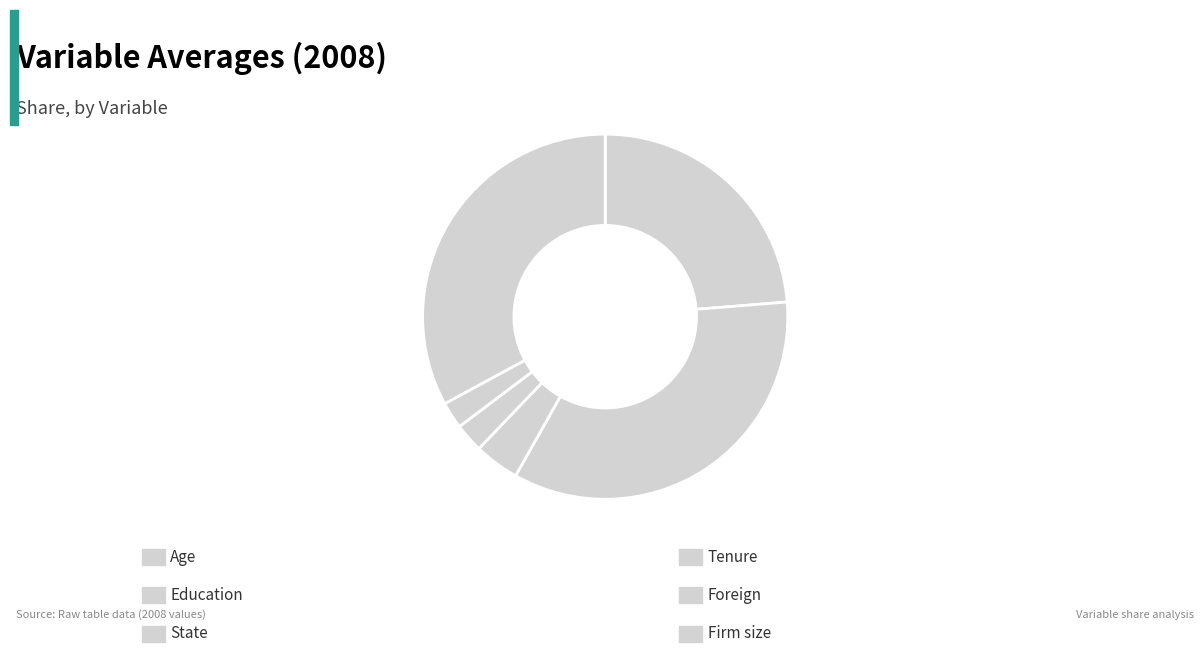

Count the number of slices in the pie.

6